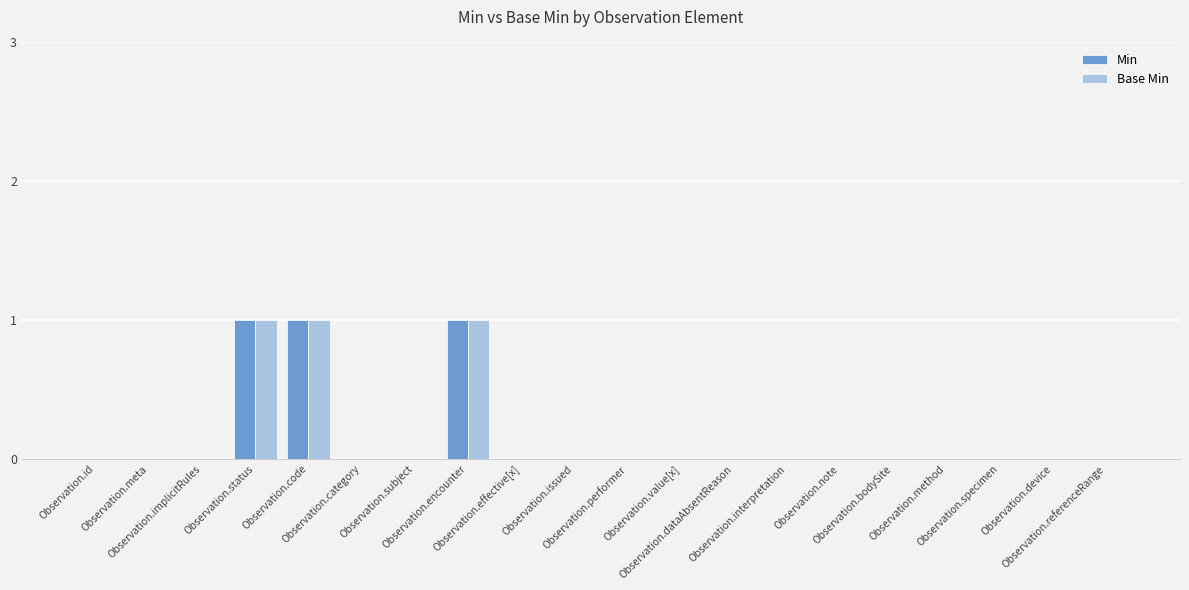

How many distinct data groups are displayed?

2